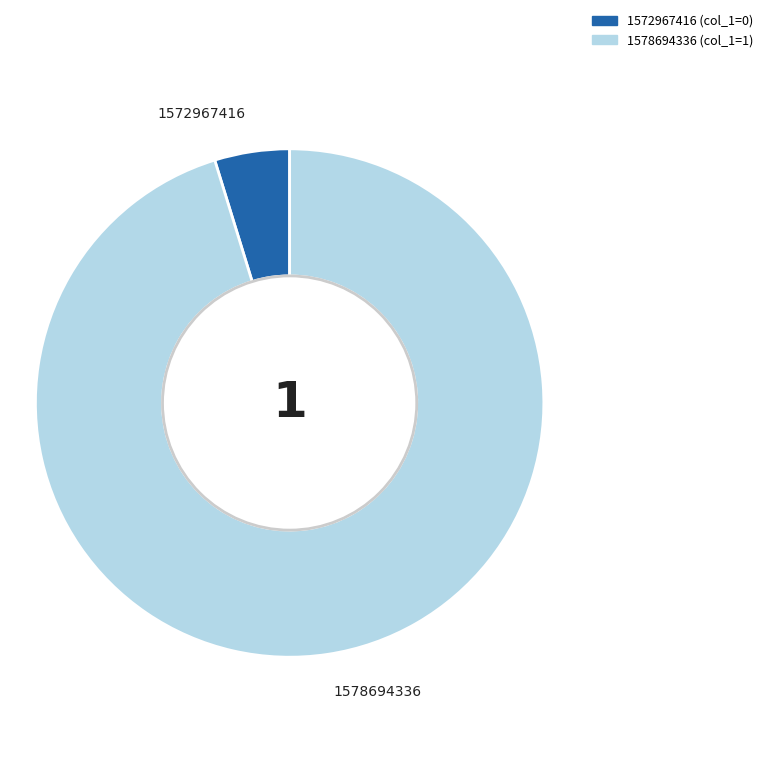

Is it true that 1572967416 is 16% of the pie?

False